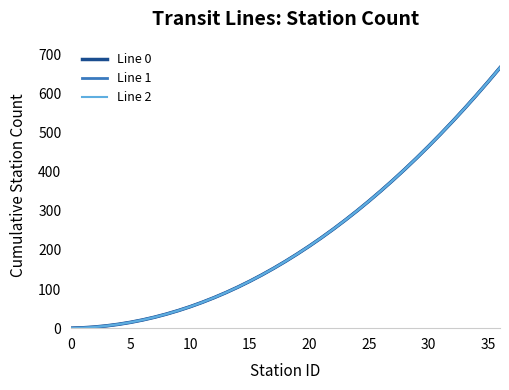

At which label is Line 2 closest to 333?

25